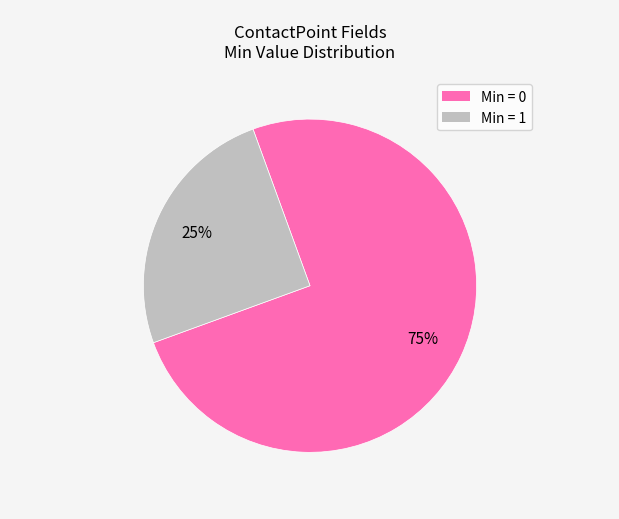

Is there any slice that represents more than half of the pie?

Yes